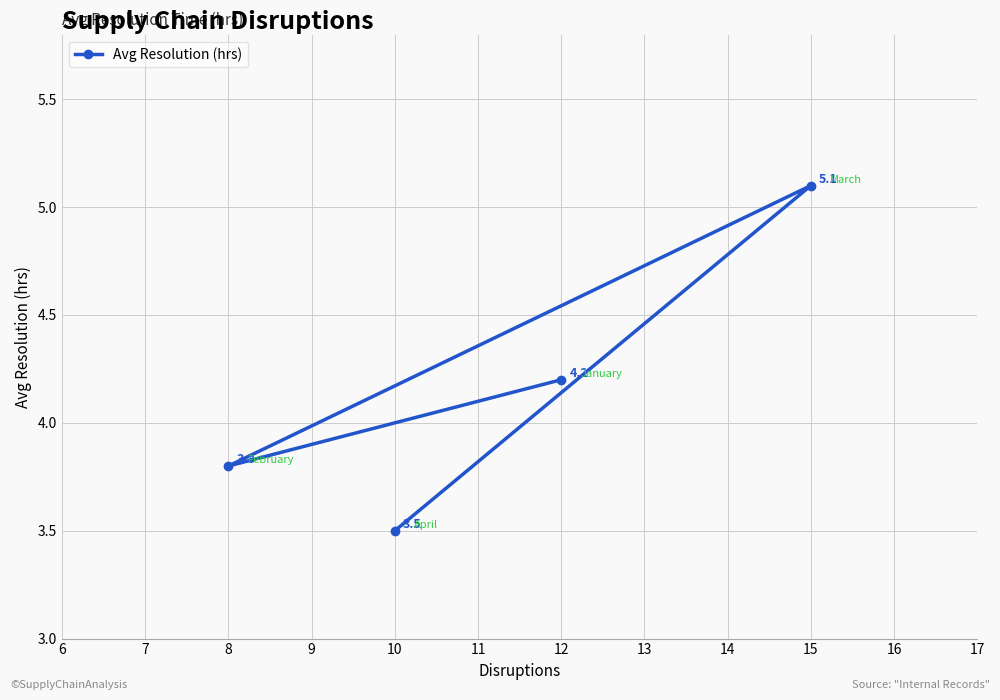

Reading left to right, what are all the values shown in this chart?

8=3.8	10=3.5	12=4.2	15=5.1